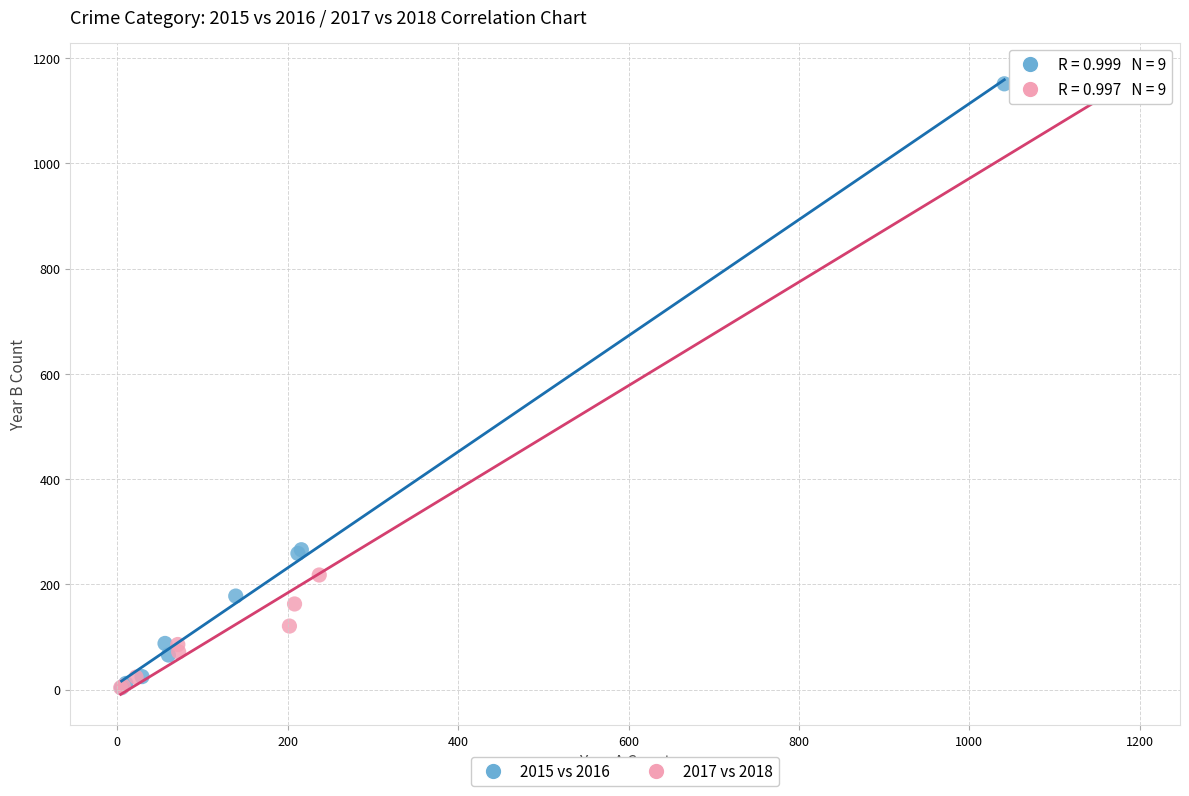

Which series has the largest Y range (max minus min)?

2017 vs 2018